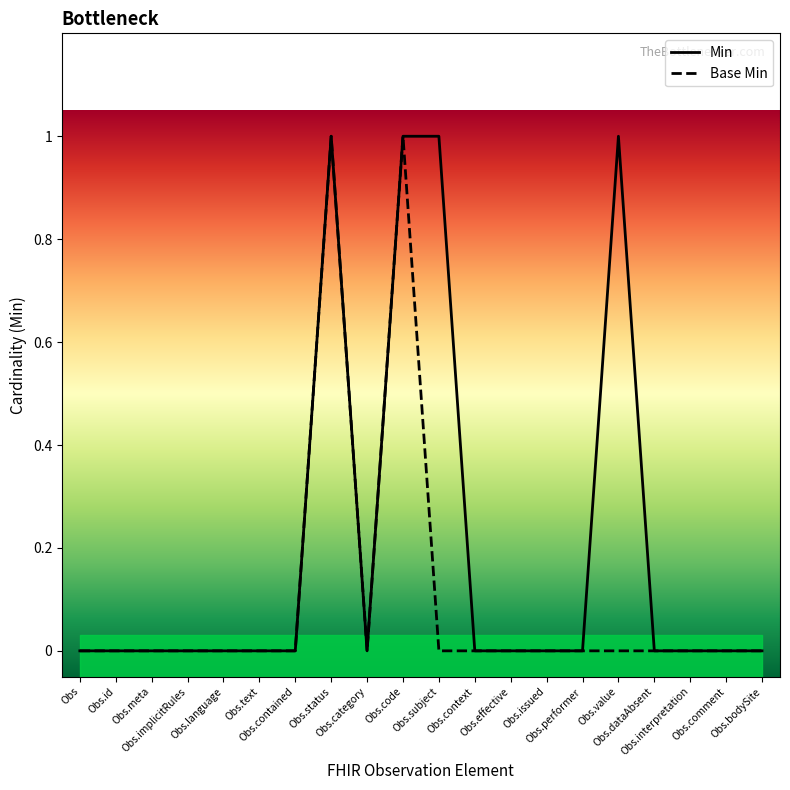

At which label is Base Min closest to 0?

Obs